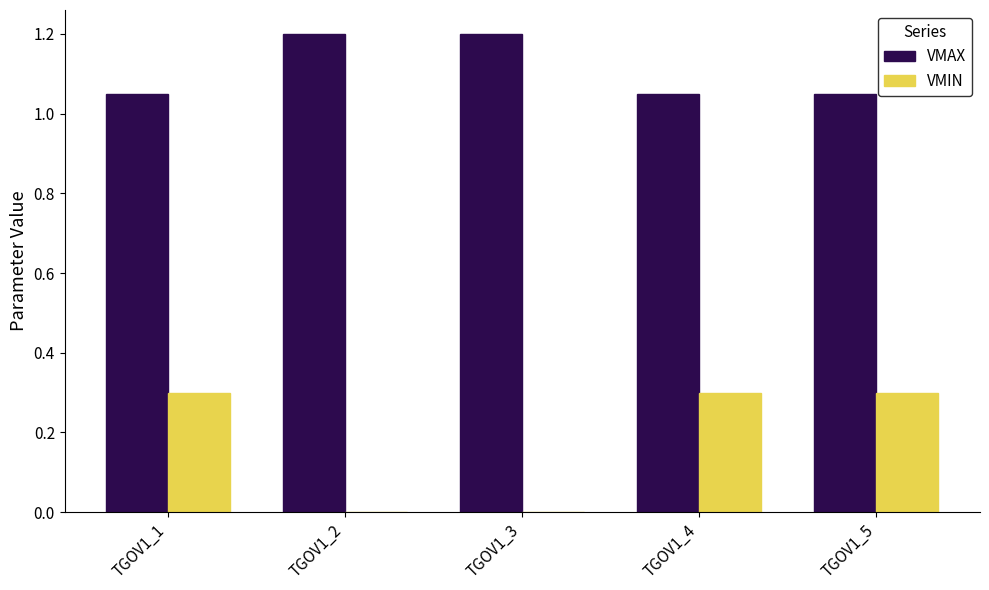

Is the value of VMIN at TGOV1_1 greater than the value of VMAX at TGOV1_1?

No